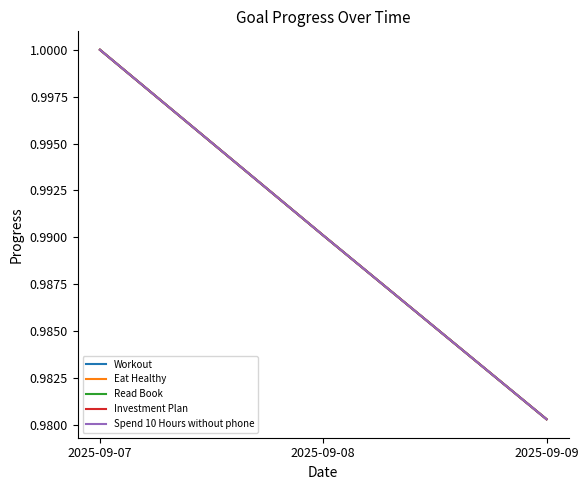

How many lines are shown in the chart?

5